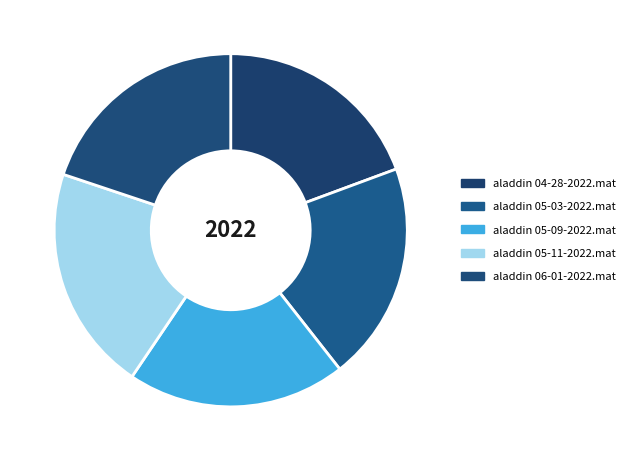

Approximately how many times larger is the value at aladdin 04-28-2022.mat compared to aladdin 05-11-2022.mat?

0.9